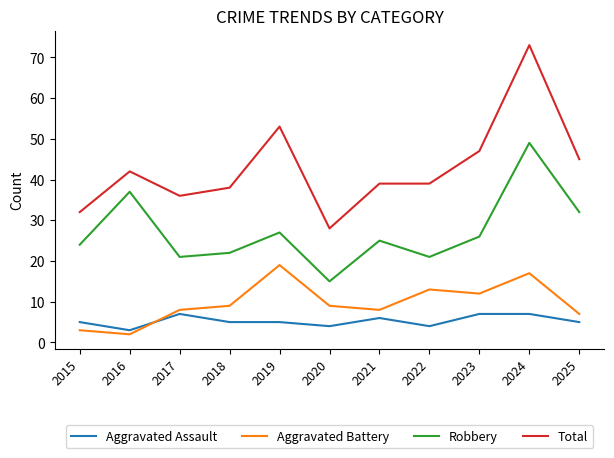

The value of Aggravated Battery at 2025 is 10. True or false?

False